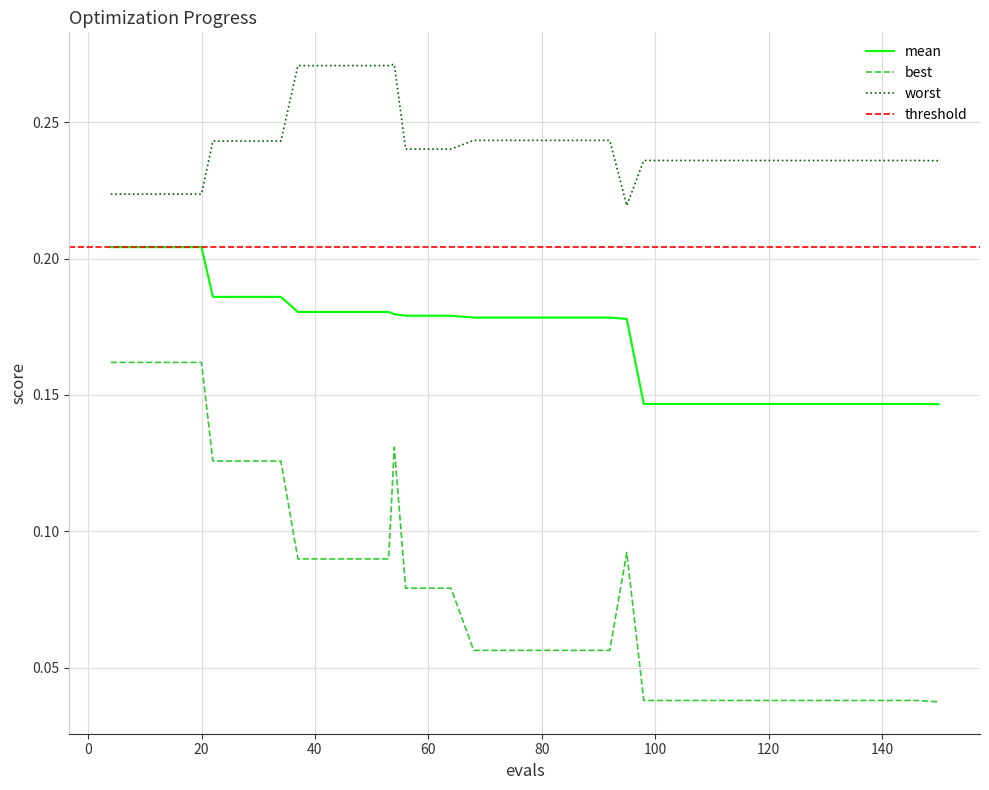

True or false: mean and worst intersect in this chart.

False